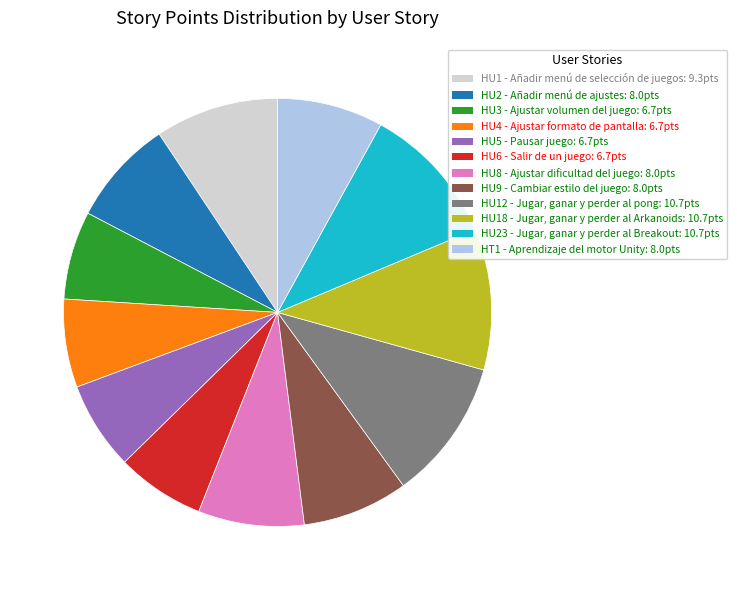

Do HU23 - Jugar, ganar y perder al Breakout and HU9 - Cambiar estilo del juego together represent more than half of the pie?

No